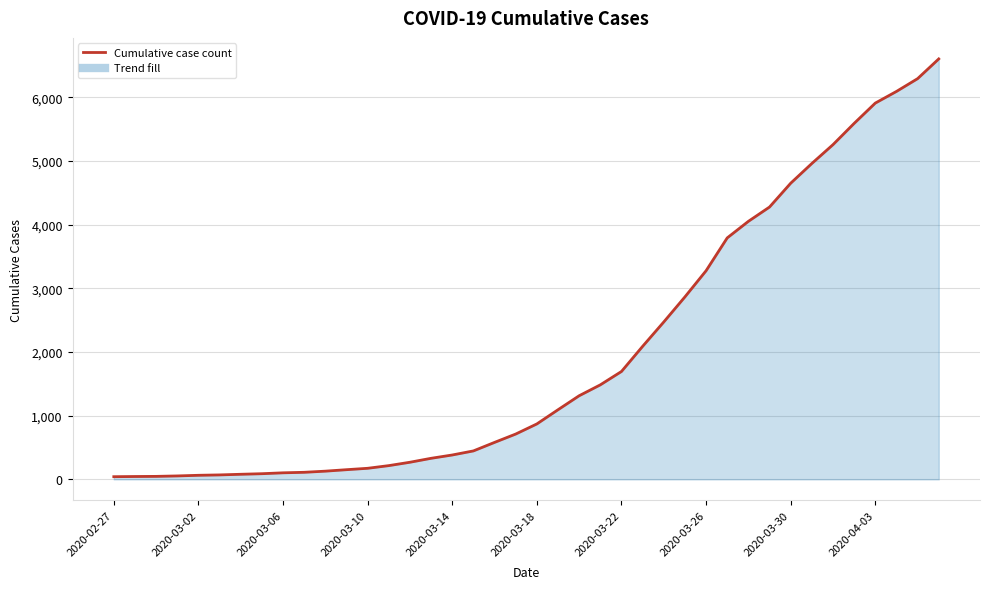

What is the maximum value shown in the chart?

6606